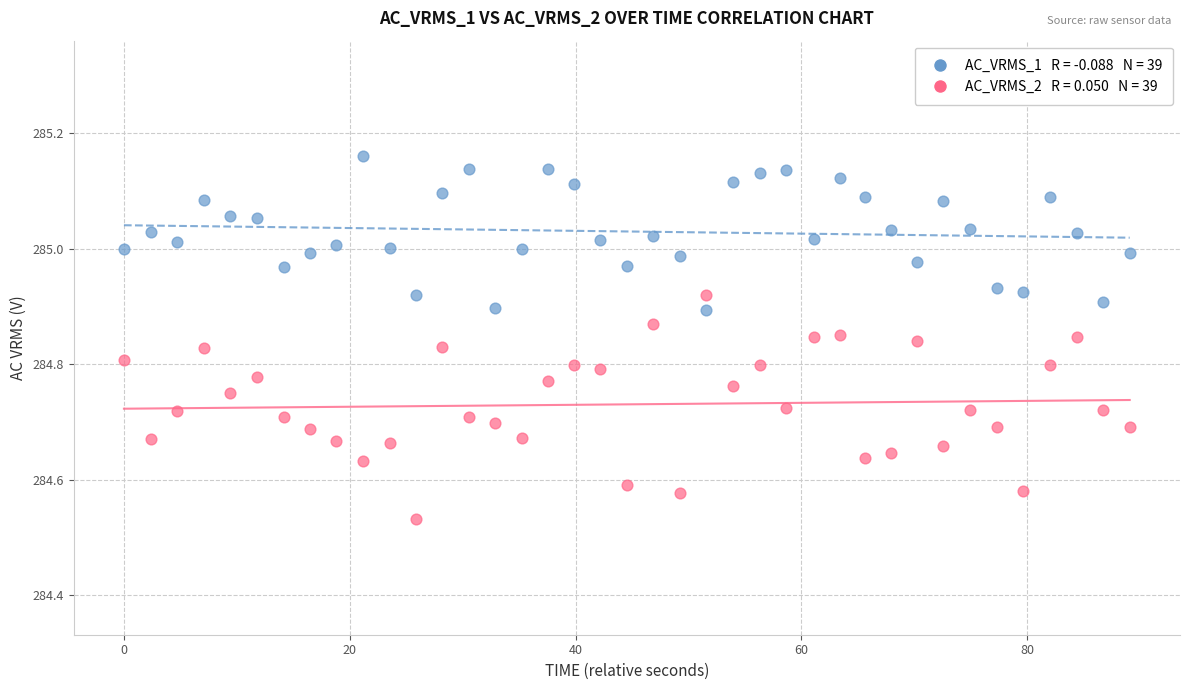

Across all data points, what is the range of Y values (max minus min)?

0.6